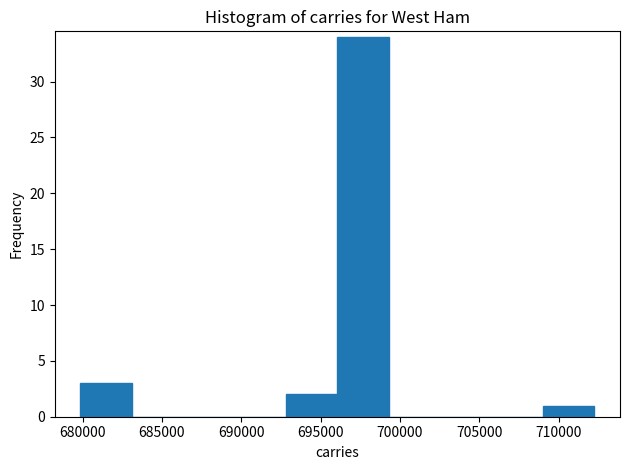

How tall is the bar that spans 680000 to 683000 on the x-axis? Neither the bar edges nor the heights are printed on the chart, so give them approximately, as read against the axes.

3